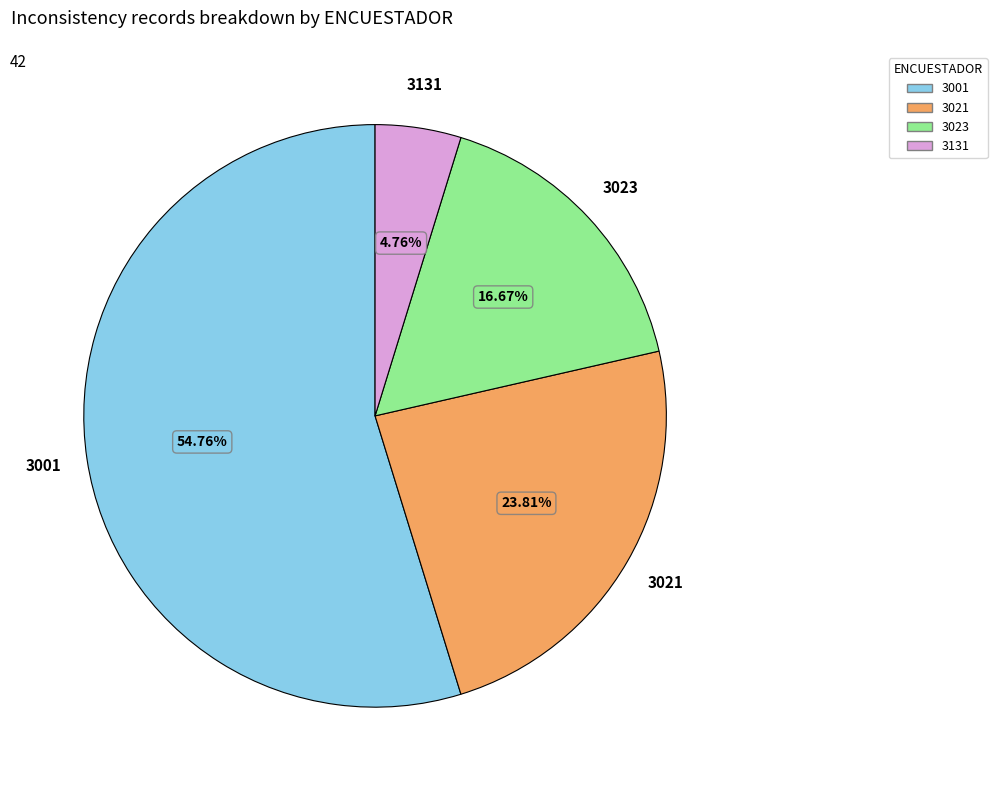

Is there any slice that represents more than half of the pie?

Yes